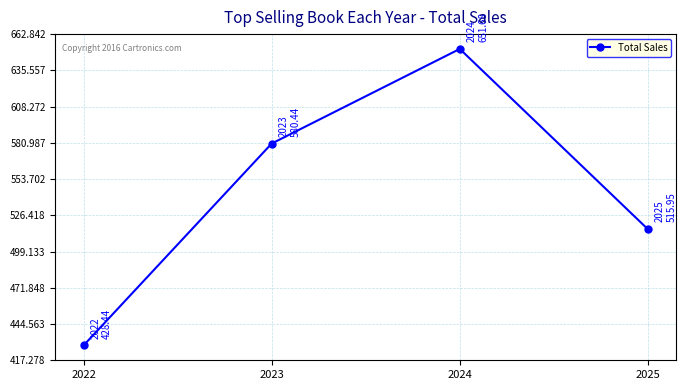

At which category does the data reach its first local peak?

2024